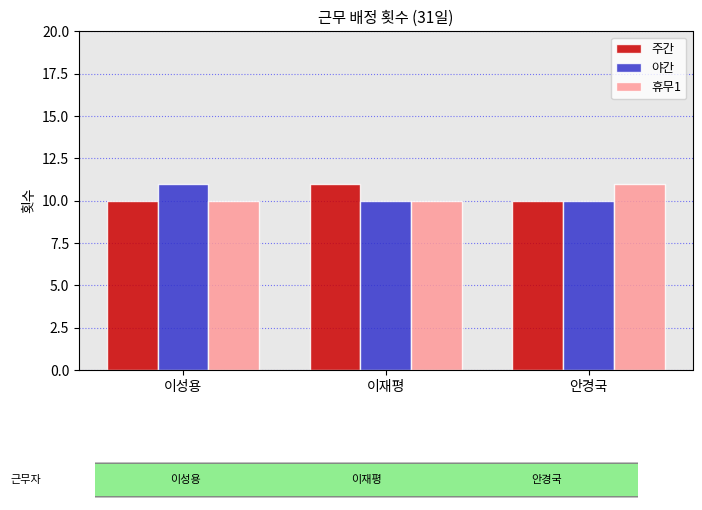

Reading left to right, transcribe all the data shown in this chart.

주간: 이성용=10	이재평=11	안경국=10
야간: 이성용=11	이재평=10	안경국=10
휴무1: 이성용=10	이재평=10	안경국=11